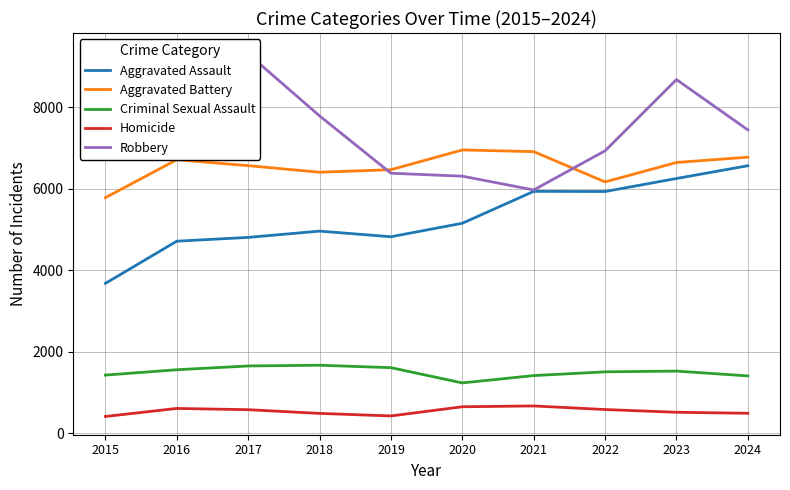

How many intersections are there between Robbery and Aggravated Battery?

2